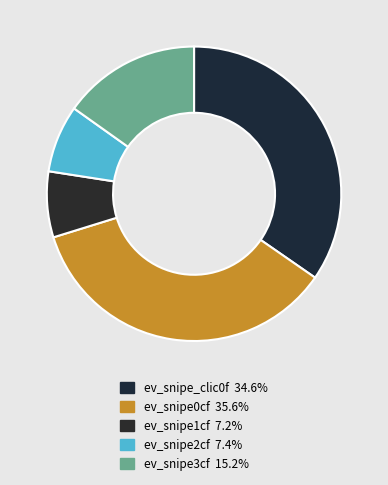

Count the number of slices in the pie.

5